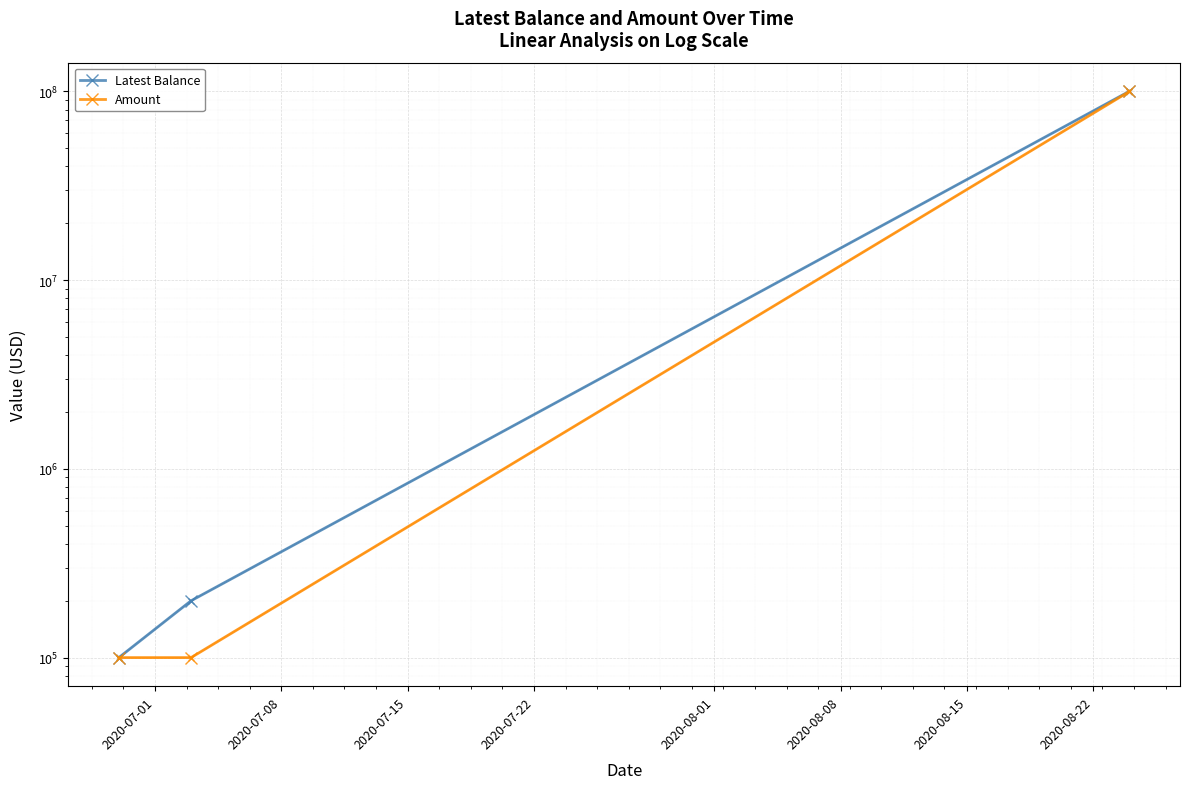

List the series in order of their overall mean, highest first.

Latest Balance, Amount